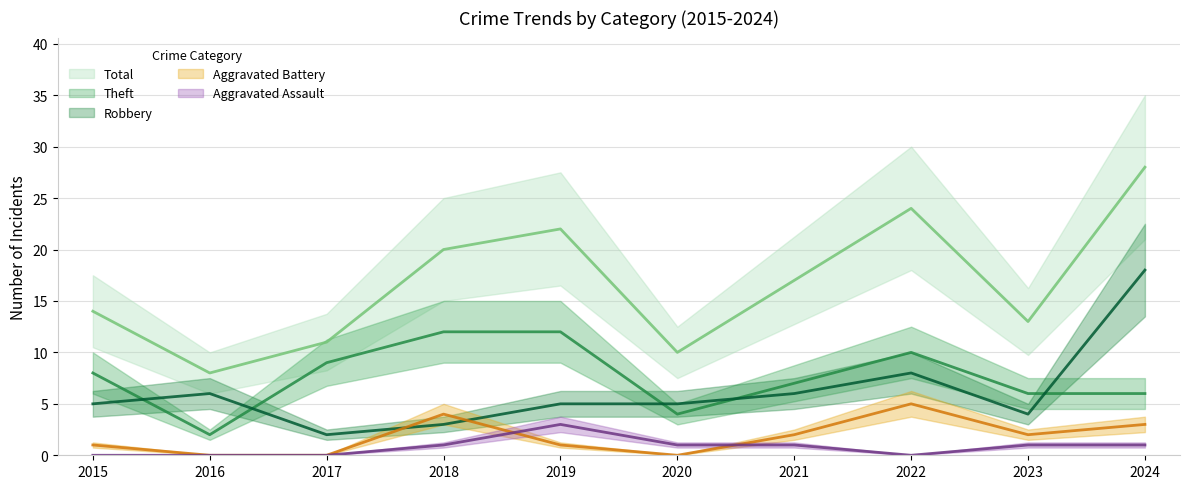

Does the chart display data point markers on the line(s)?

No